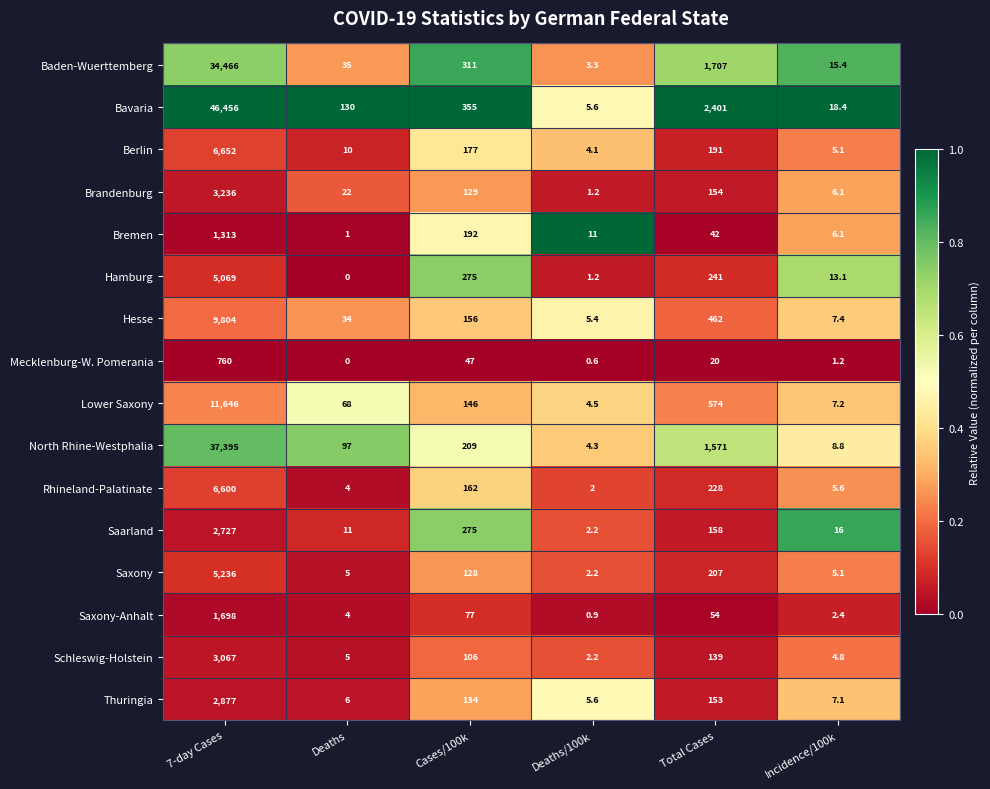

At which category is the sum across all series the highest?

7-day Cases